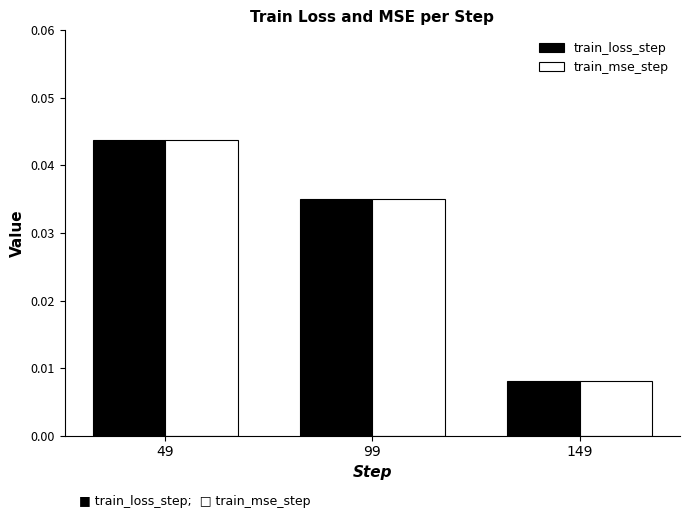

Is the value of train_mse_step at 149 greater than the value of train_loss_step at 99?

No